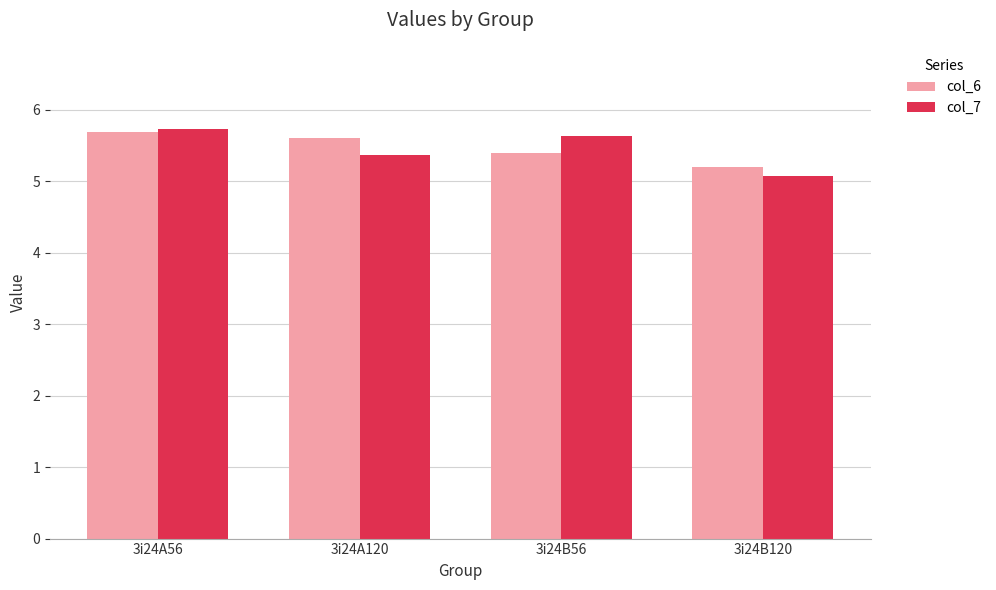

The value of col_6 at 3i24B120 is 5.2. True or false?

True